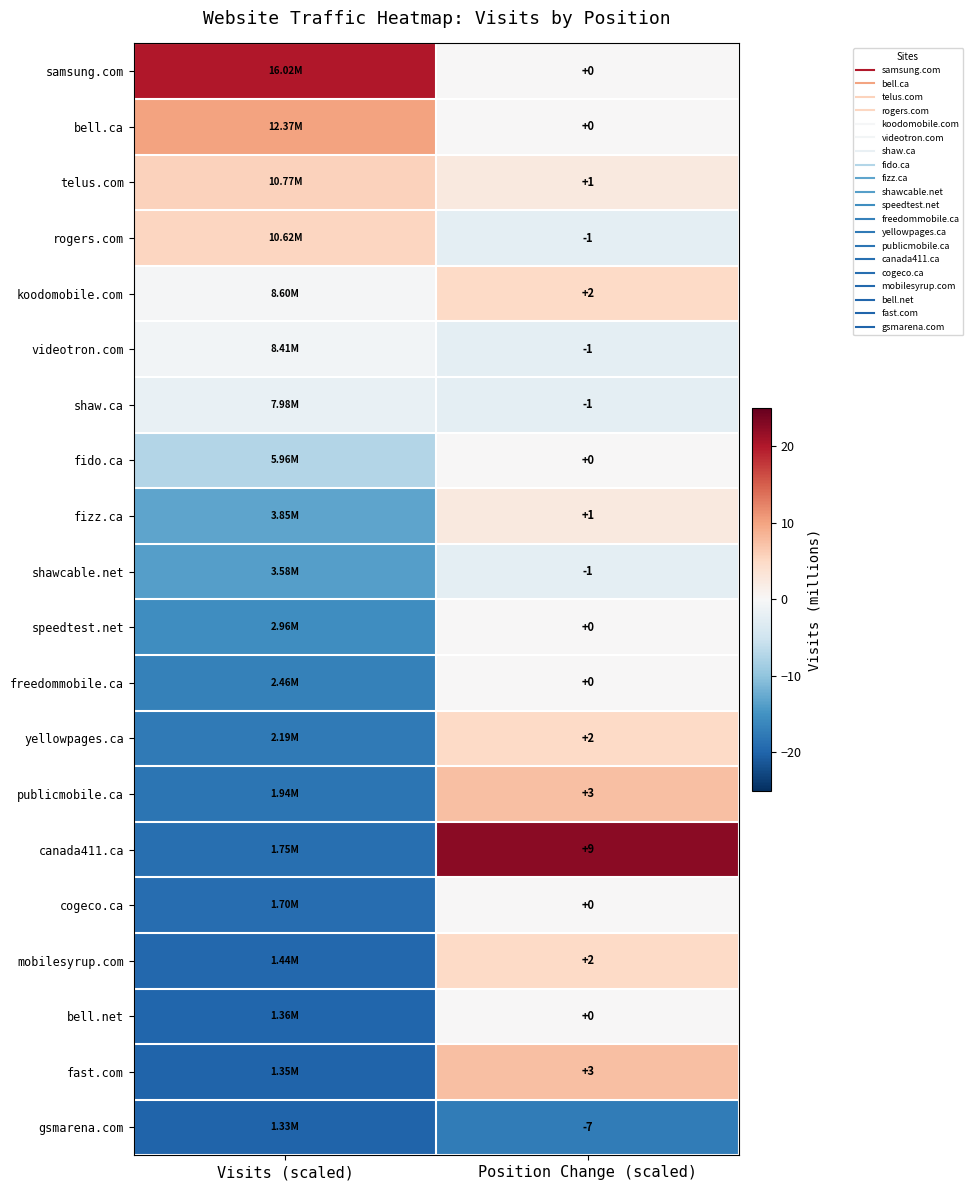

List the labels in order of fast.com value, smallest first.

Visits (scaled), Position Change (scaled)